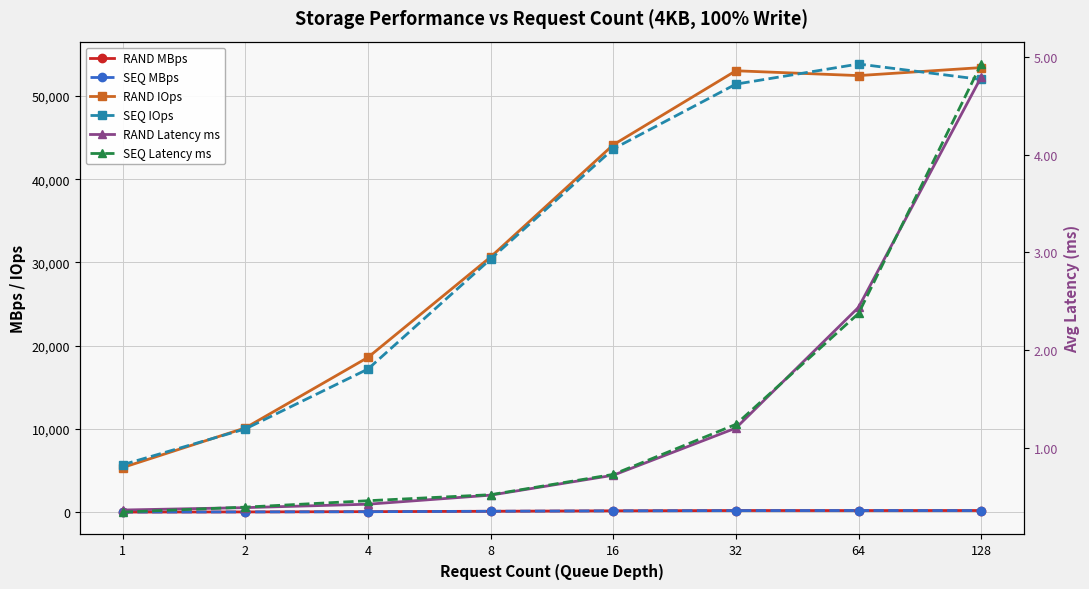

What is the lowest value of the SEQ IOps series?

5708.0